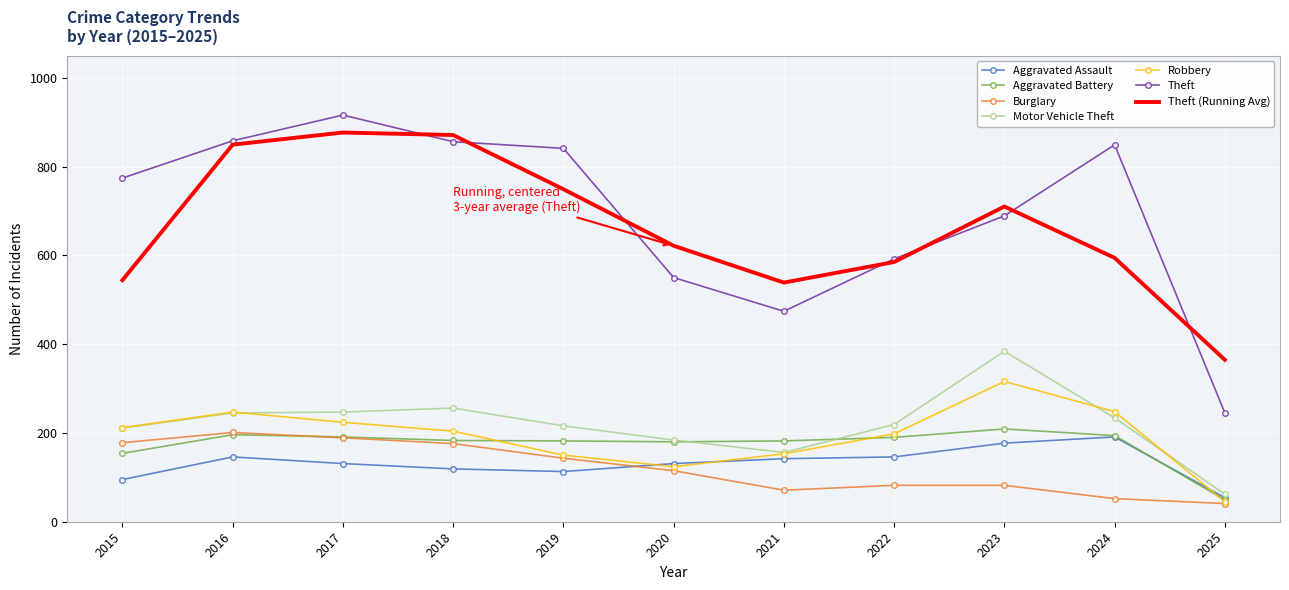

What is the spread (max minus min) of values at 2019?

728.0